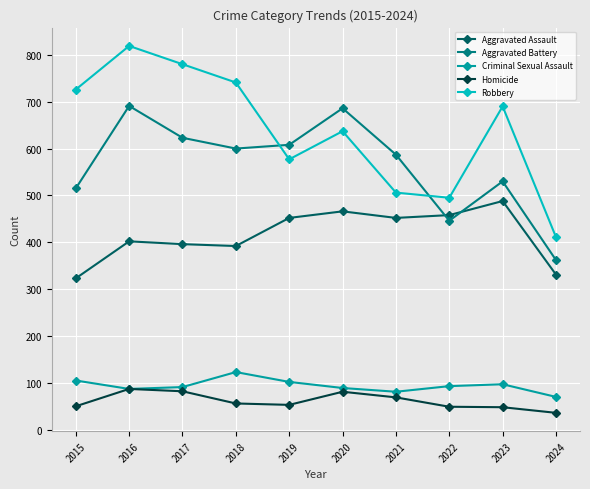

At 2015, list the series in order from largest to smallest.

Robbery, Aggravated Battery, Aggravated Assault, Criminal Sexual Assault, Homicide